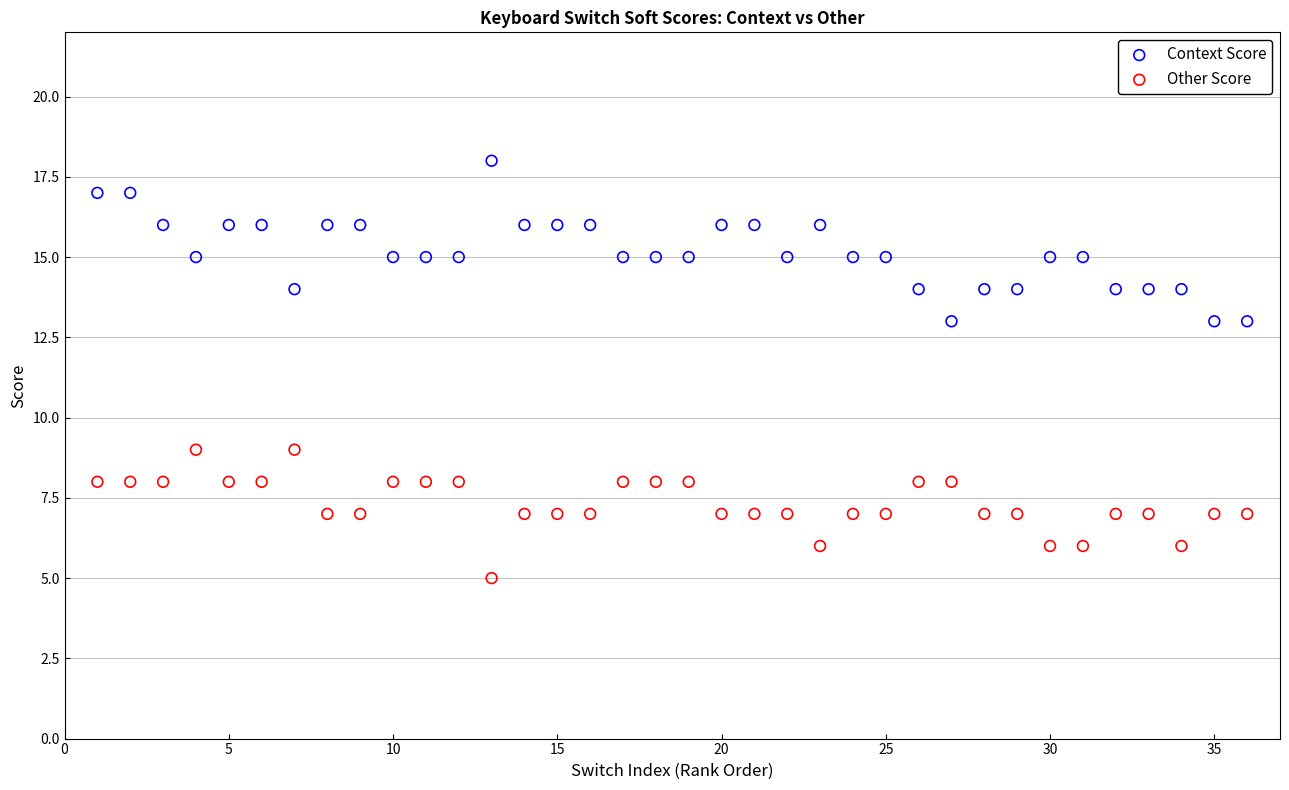

Which series reaches the maximum Y coordinate?

Context Score